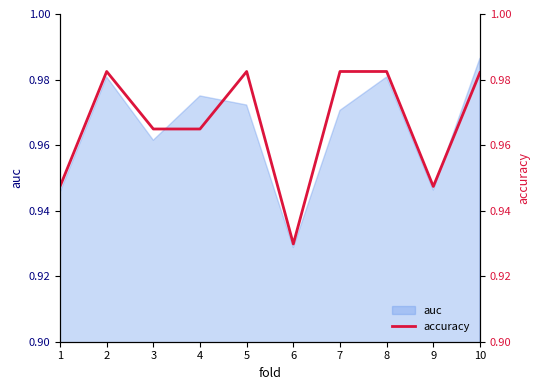

Which category has the lowest value in the auc series?

6